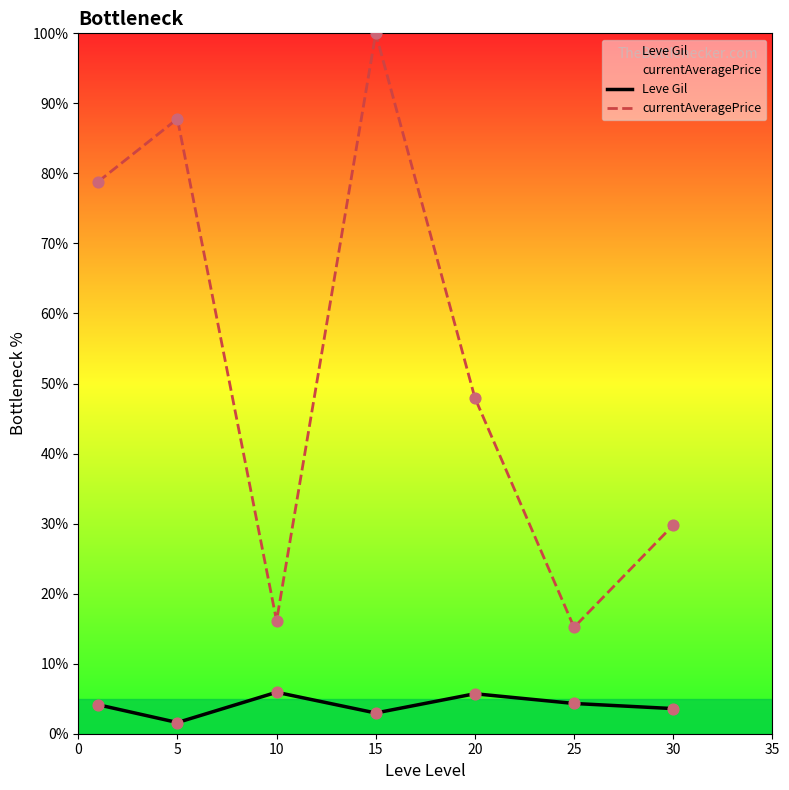

Which series reaches the maximum Y coordinate?

currentAveragePrice